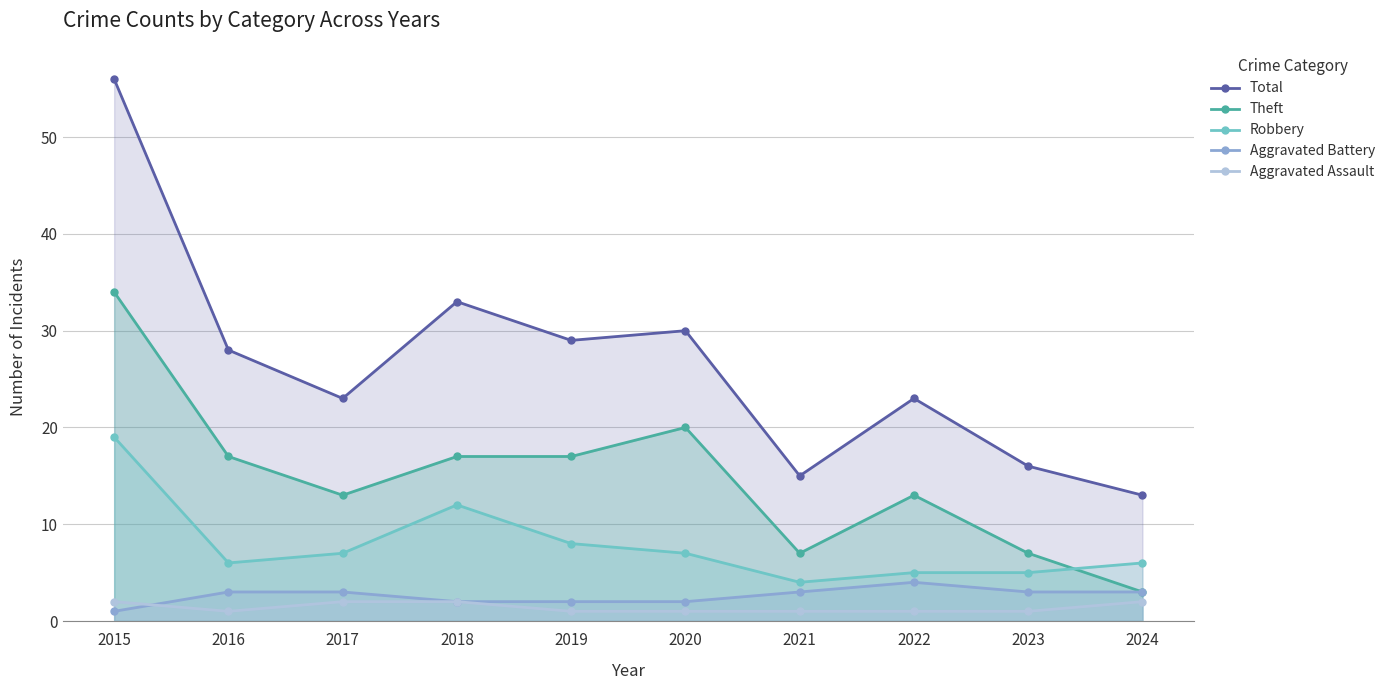

Where does the Total series first go above 28?

2015